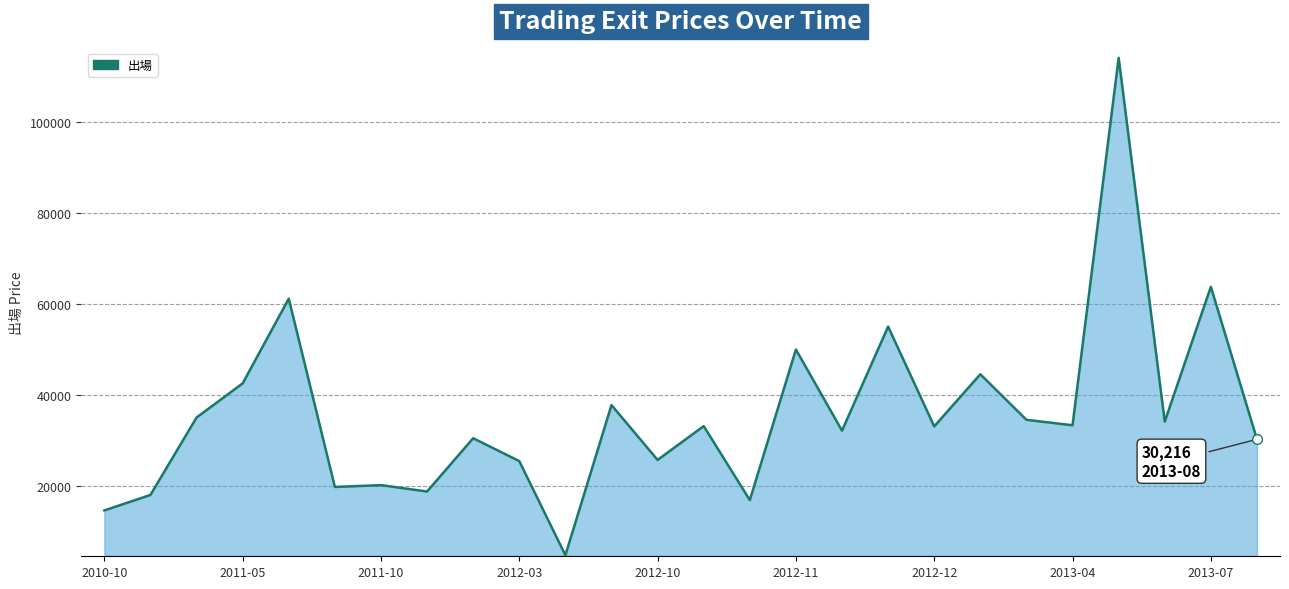

What is the difference between the maximum and minimum values?

109228